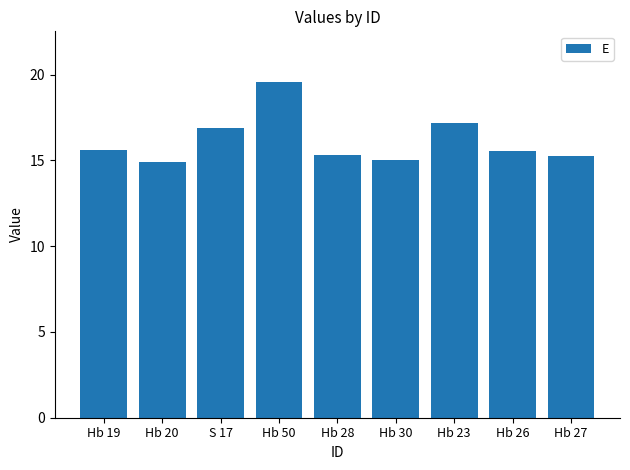

What is the value of the 8th bar from the left?

15.6